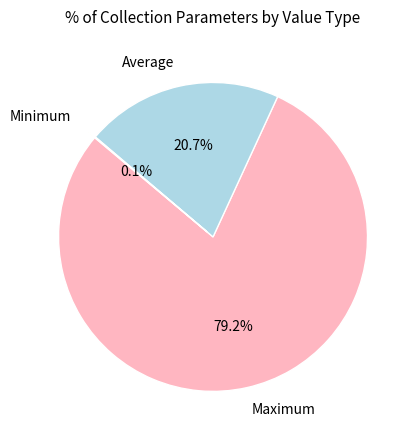

How much of the chart is everything except Average?

79.3%